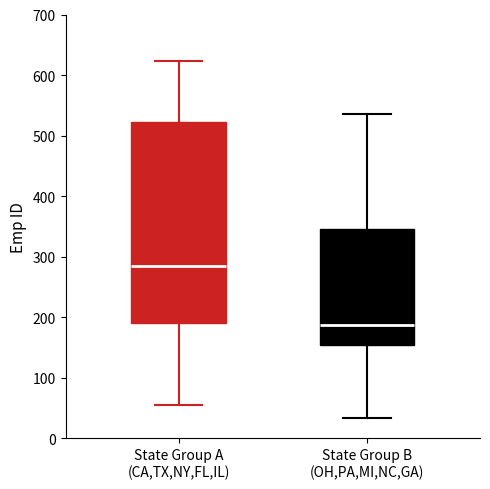

Which box has the highest median line?

State Group A (CA,TX,NY,FL,IL)